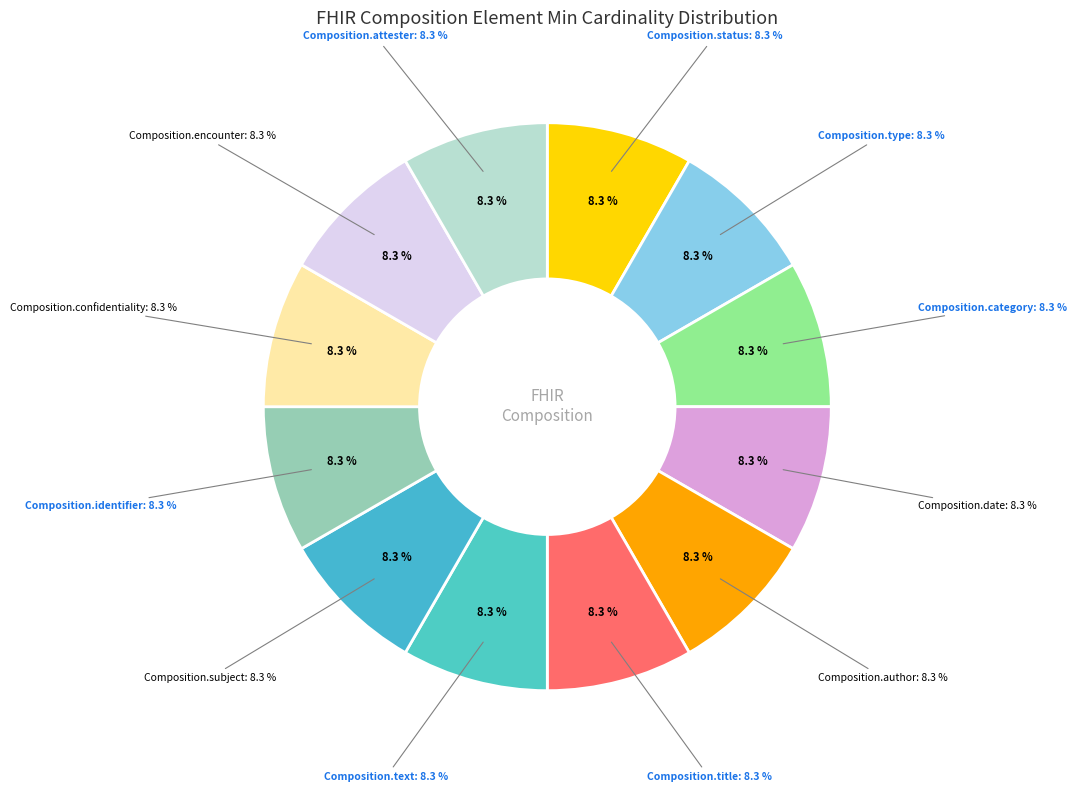

Approximately how many times larger is the value at Composition.title compared to Composition.author?

1.0